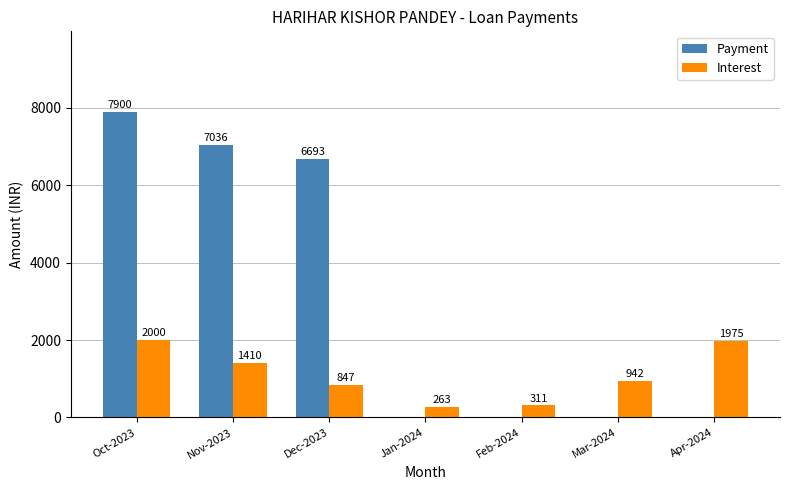

Which series changed the most between Dec-2023 and Jan-2024?

Payment